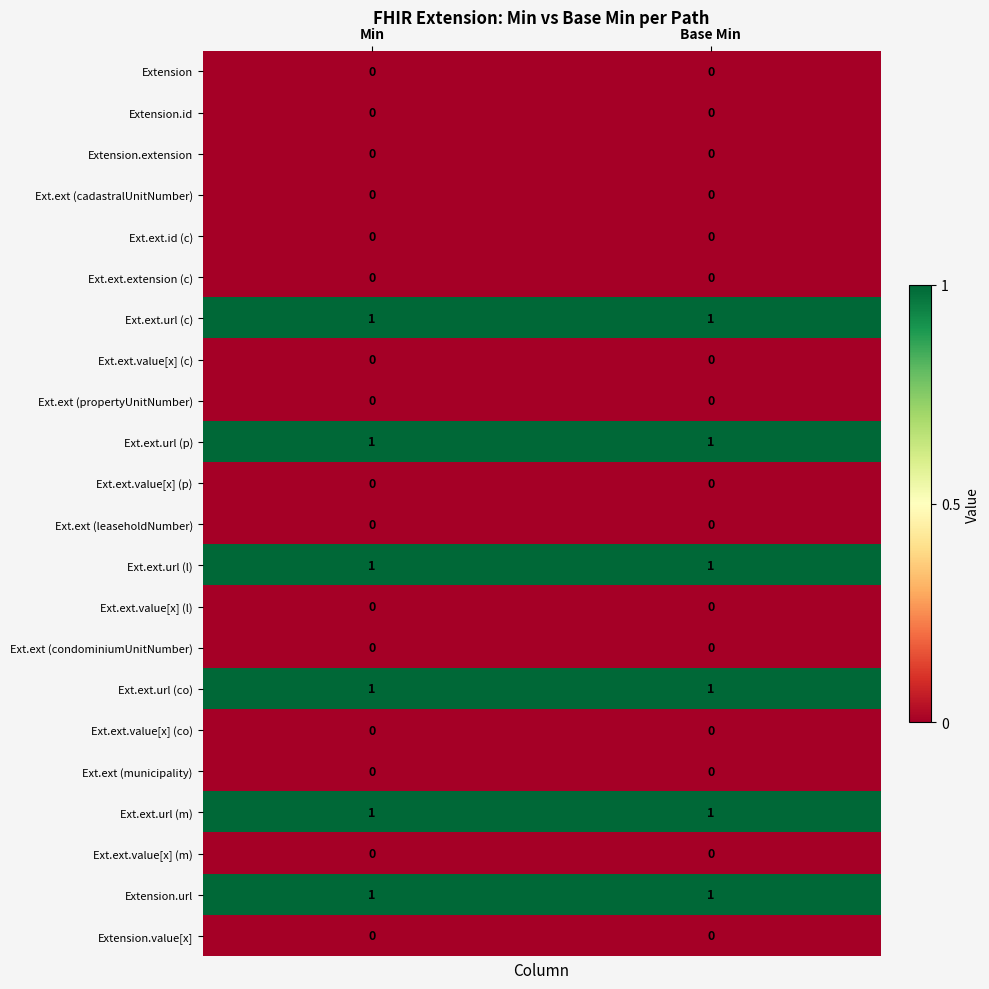

Is the value of Ext.ext.url (co) at Base Min greater than the value of Extension at Min?

Yes